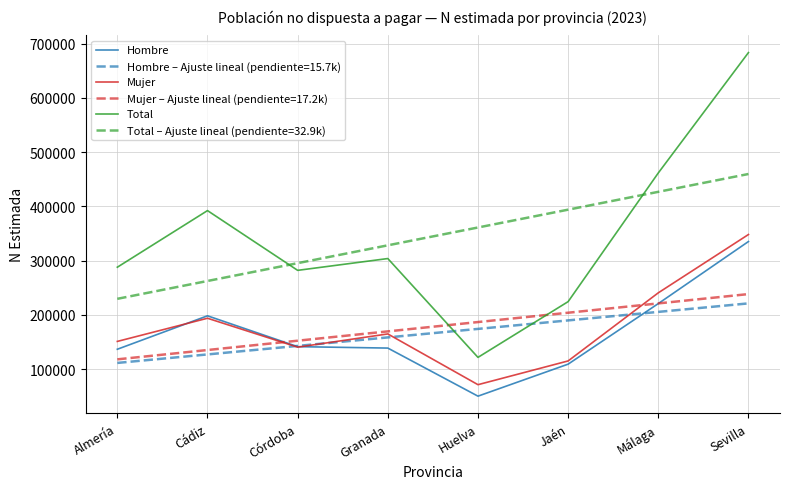

Rank the series at Sevilla from highest to lowest value.

Total, Total – Ajuste lineal (pendiente=32.9k), Mujer, Hombre, Mujer – Ajuste lineal (pendiente=17.2k), Hombre – Ajuste lineal (pendiente=15.7k)